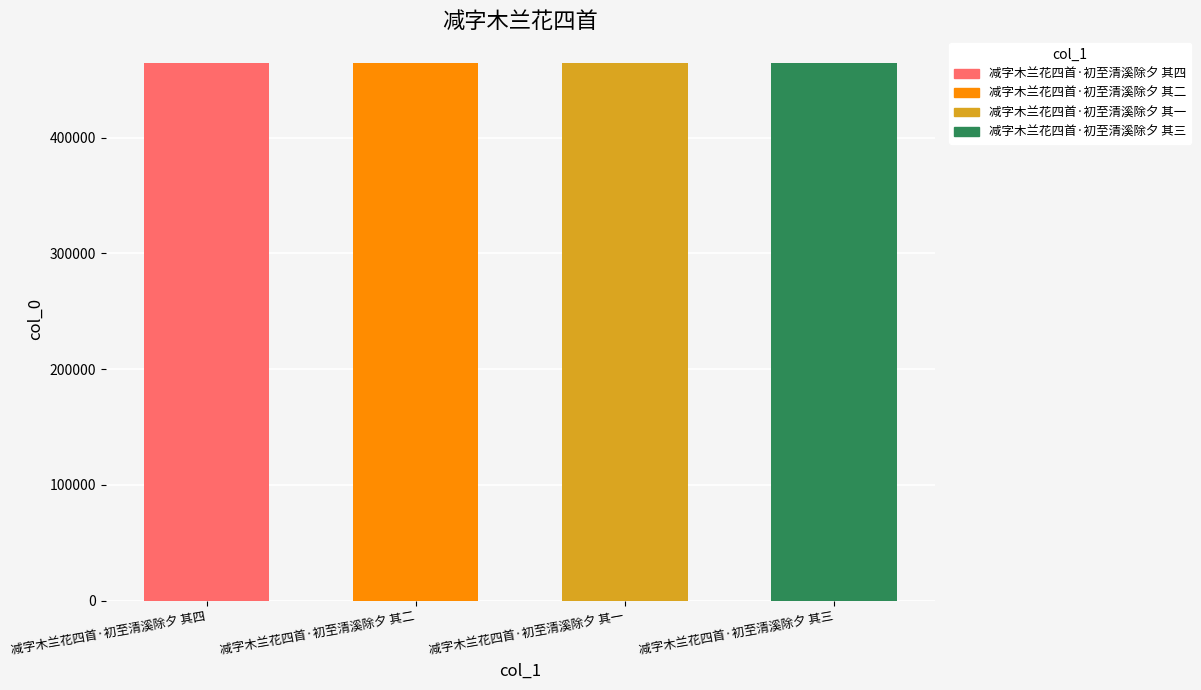

Where does the data first go above 464334?

减字木兰花四首·初至清溪除夕 其四